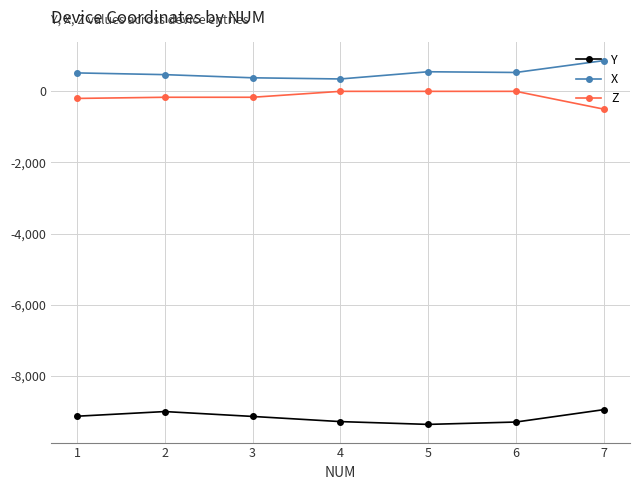

At which category does the chart reach its peak across all series?

7